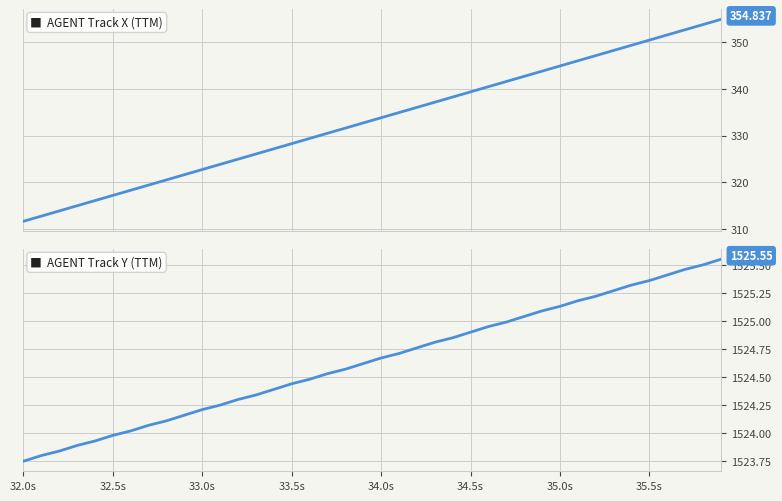

How many lines are shown in the chart?

2